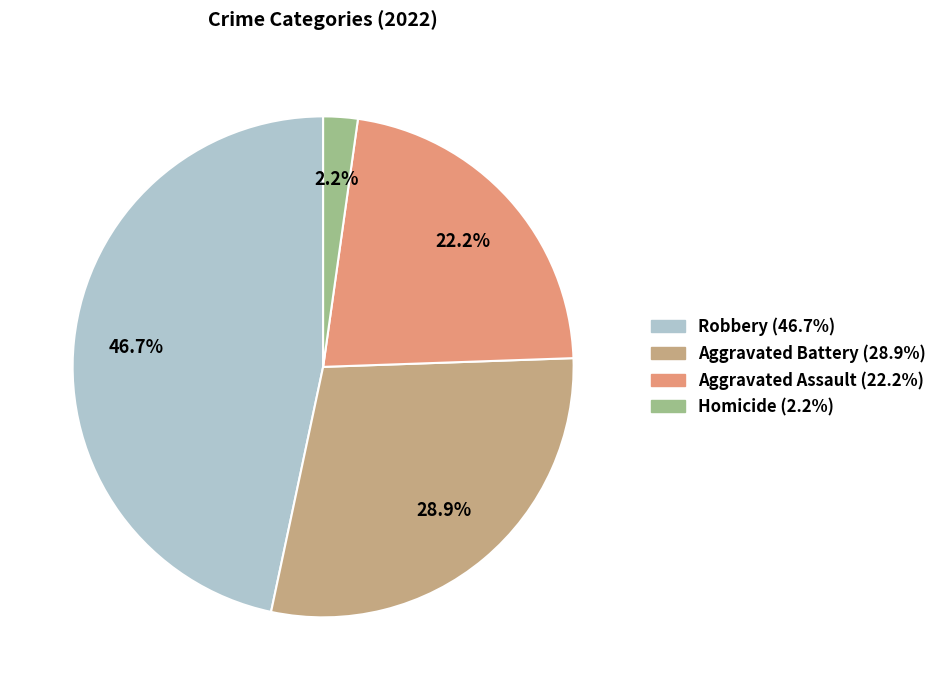

How many slices are in this pie chart?

4